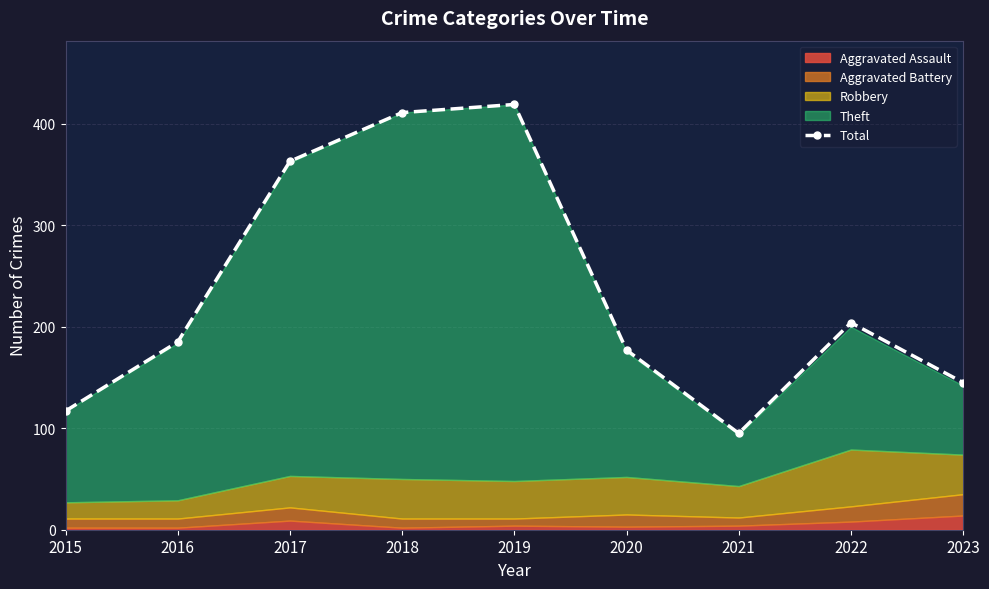

List the labels in order of value, largest first.

2019, 2018, 2017, 2022, 2016, 2020, 2023, 2015, 2021